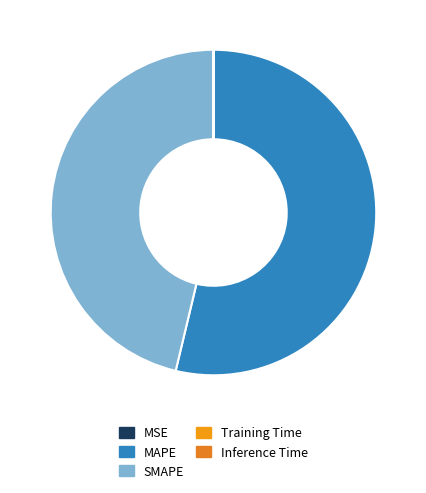

How many segments does this pie chart have?

5